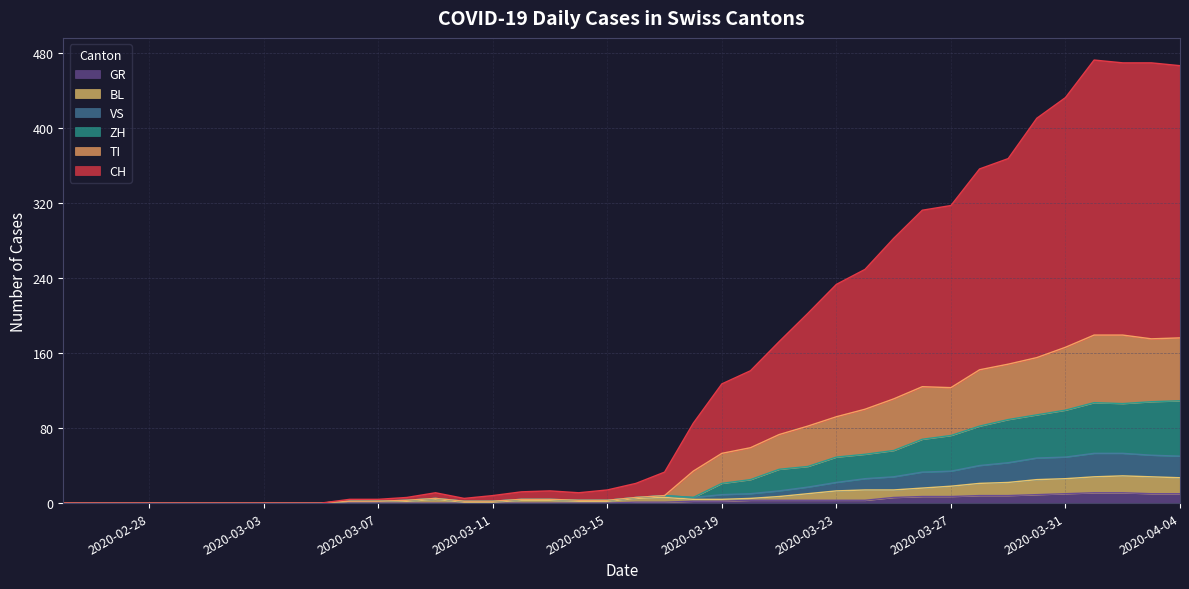

Does the chart display data point markers on the line(s)?

No